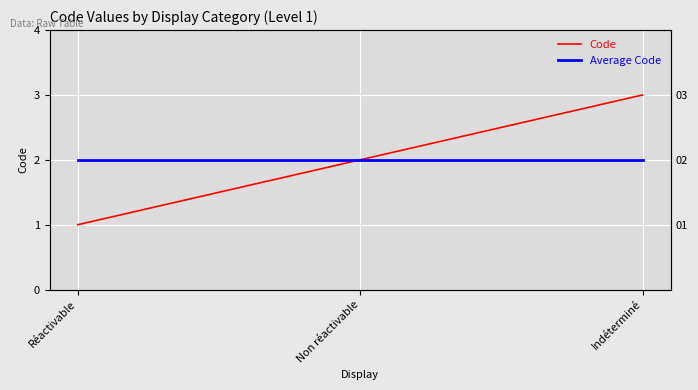

At Réactivable, list the series in order from smallest to largest.

Code, Average Code